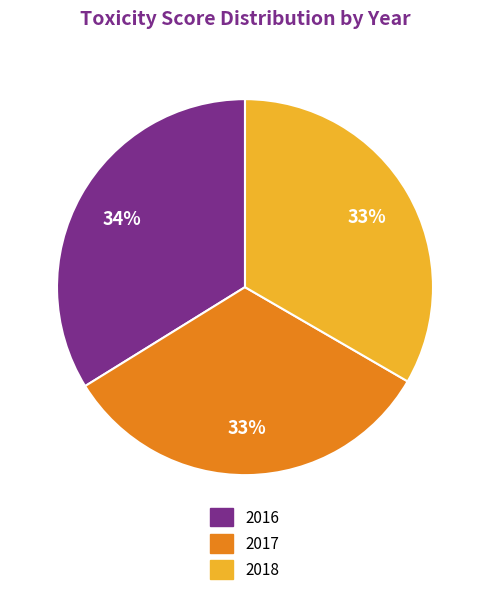

To the nearest percent, what is the combined percentage of 2018 and 2017?

66%